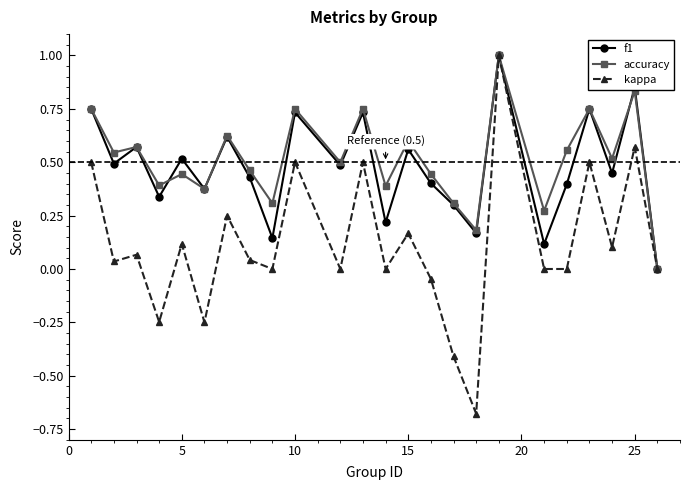

True or false: kappa has more than 2 interior local peaks.

True